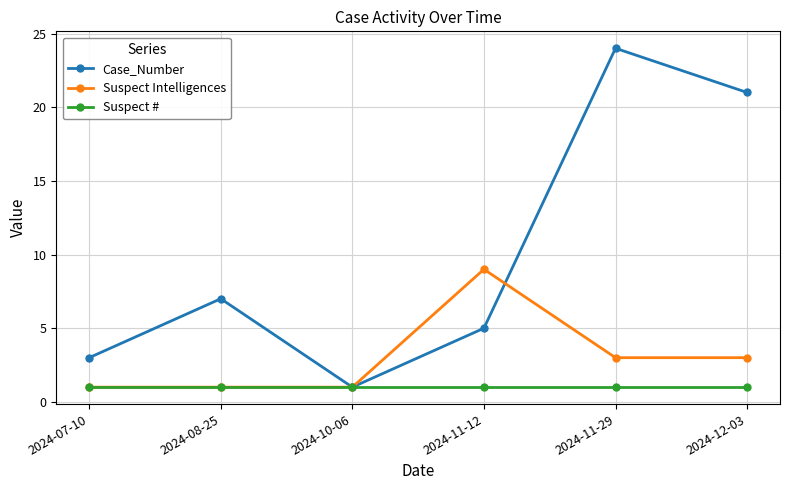

In Case_Number, how many points are higher than both neighbors (excluding endpoints)?

2